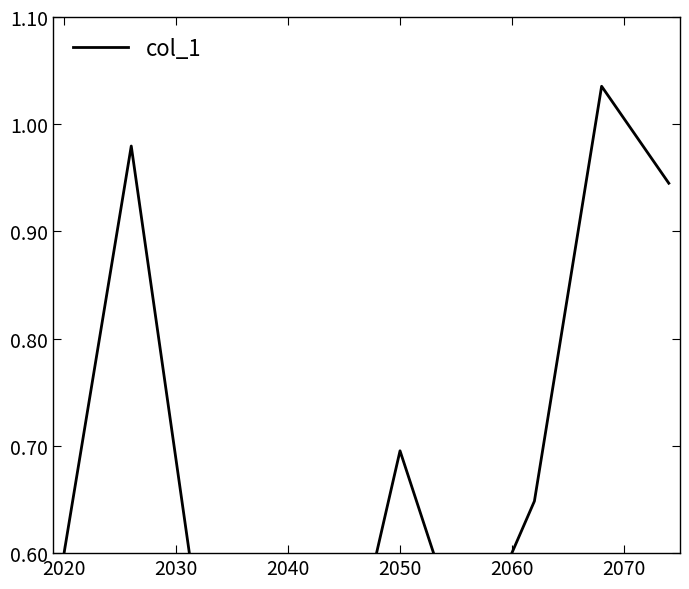

Reading right to left, list all the values displayed in this chart.

0.9	1.0	0.6	0.5	0.7	0.4	0.4	0.5	1.0	0.6